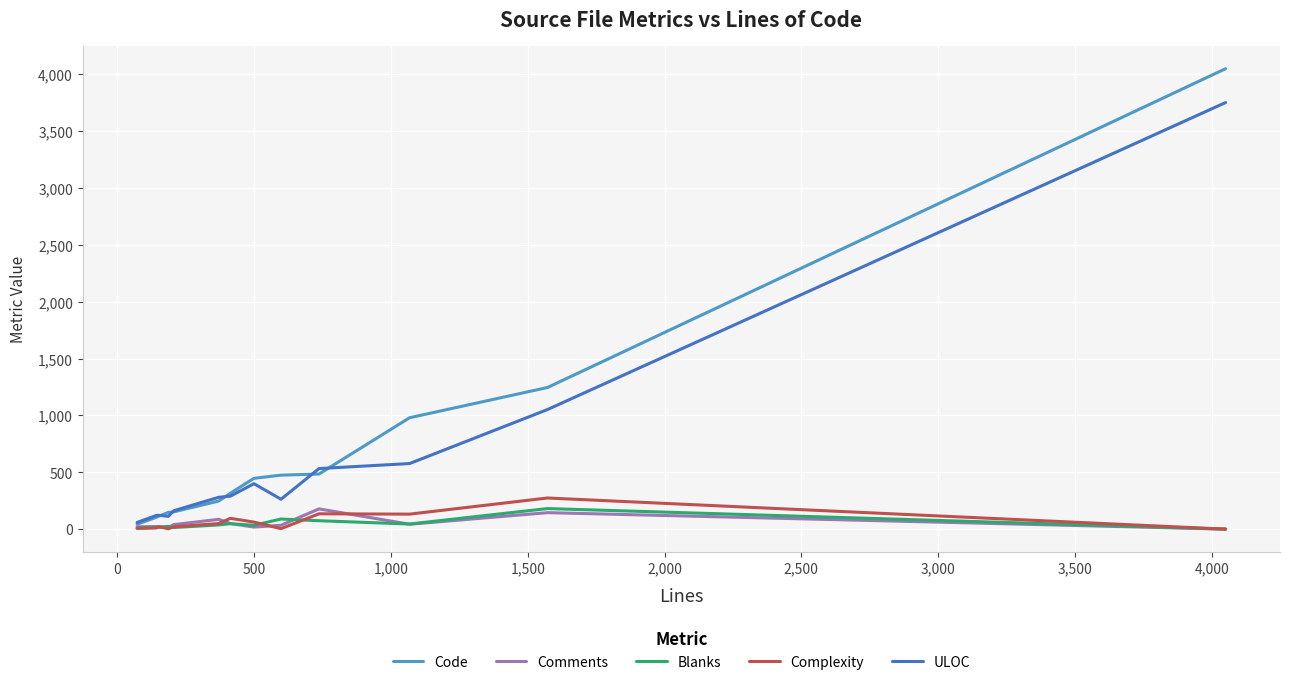

Which series has the largest total across all categories?

Code